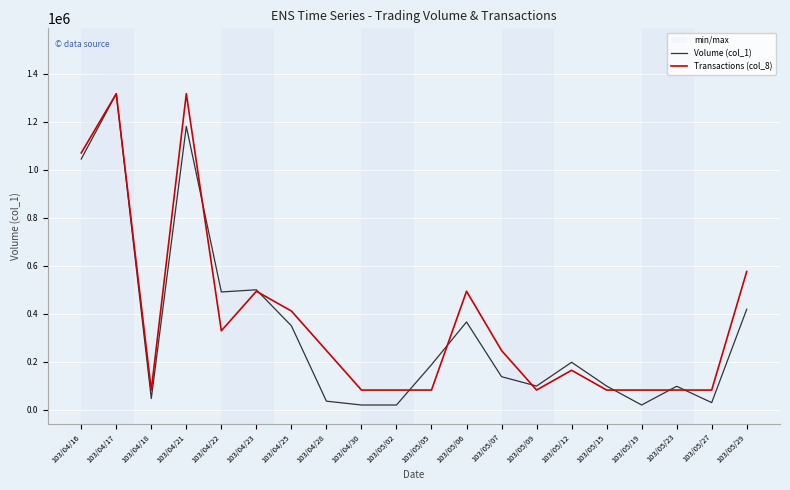

Between 103/04/25 and 103/05/15, which series saw the biggest shift?

Transactions (col_8)